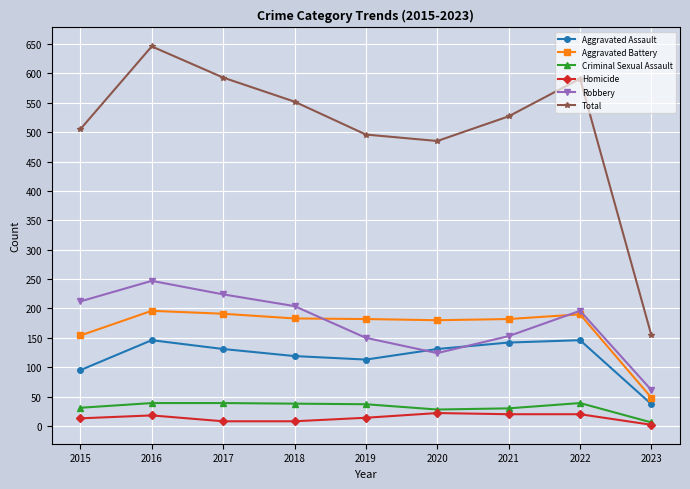

Which category has the highest value in the Total series?

2016